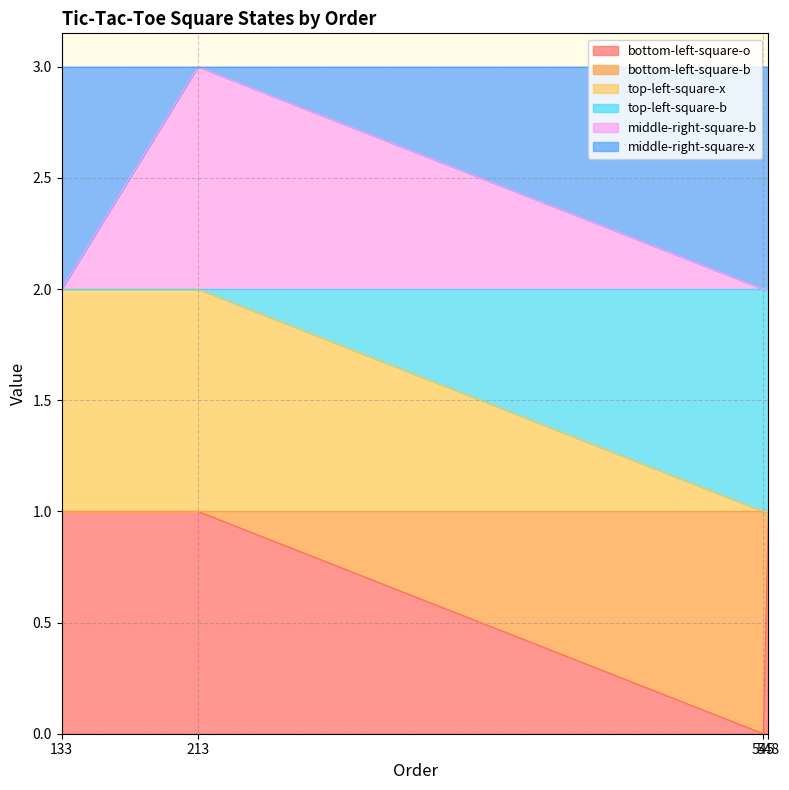

Where is middle-right-square-b nearest to the value 2?

133